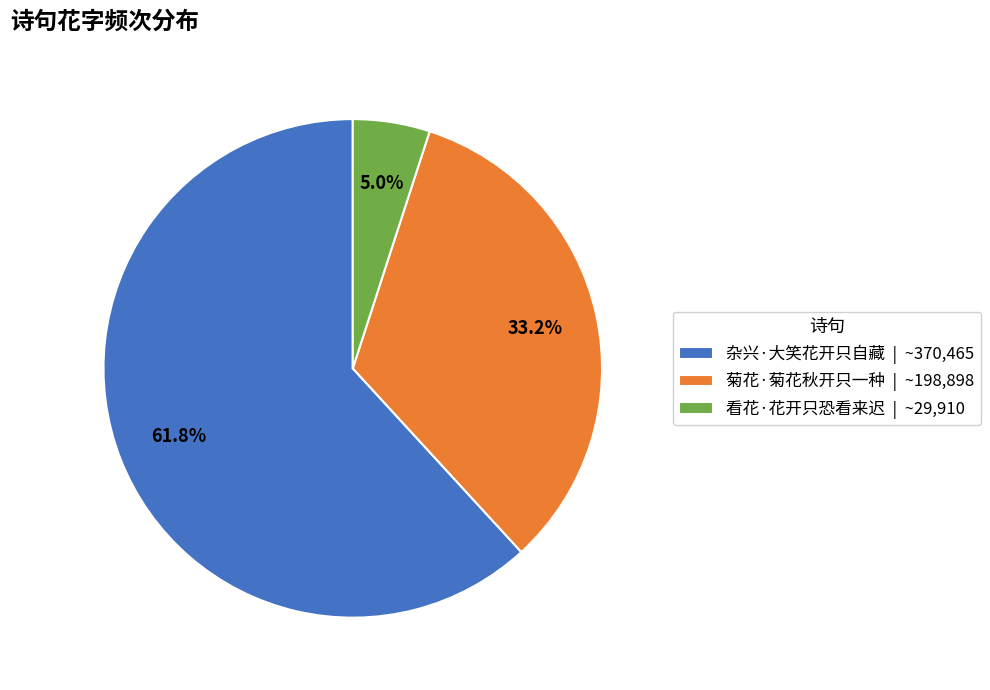

What percentage do 看花·花开只恐看来迟 and 菊花·菊花秋开只一种 together represent?

38.2%